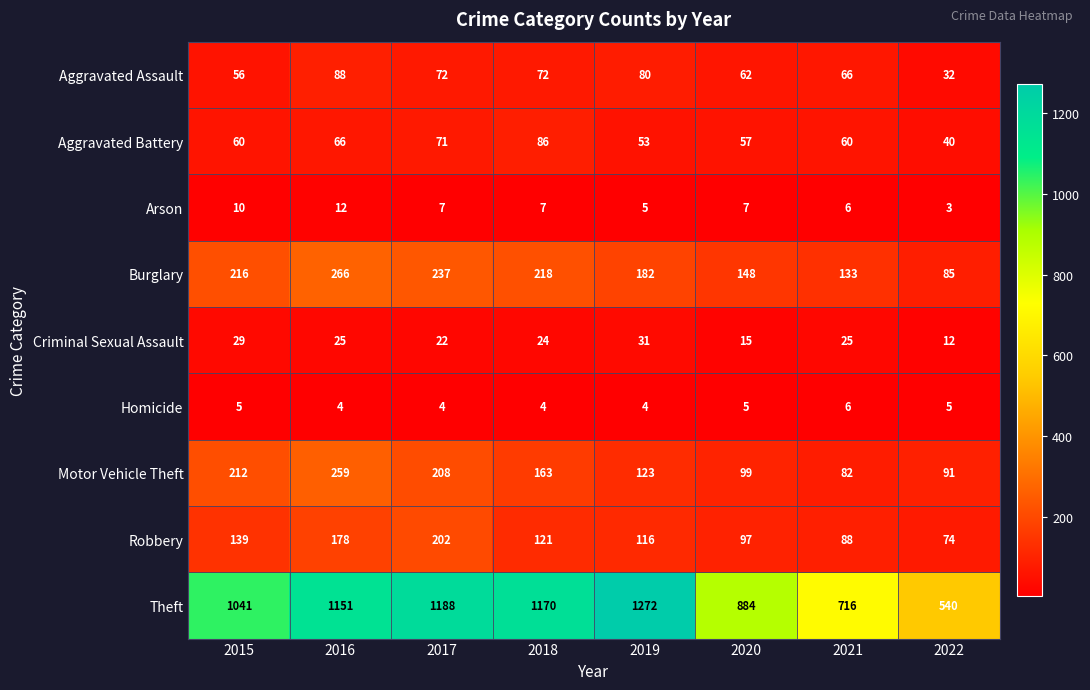

Which category has the highest value across all series?

2019